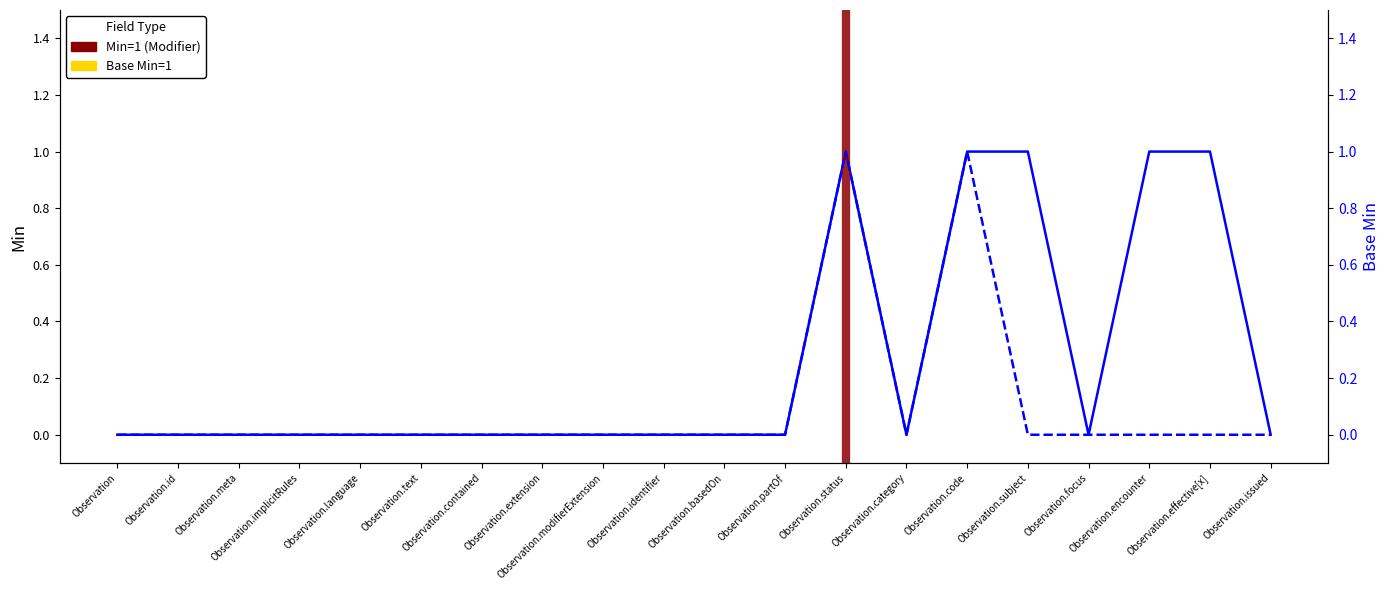

Which has a higher value, Observation.meta or Observation.partOf?

Observation.meta